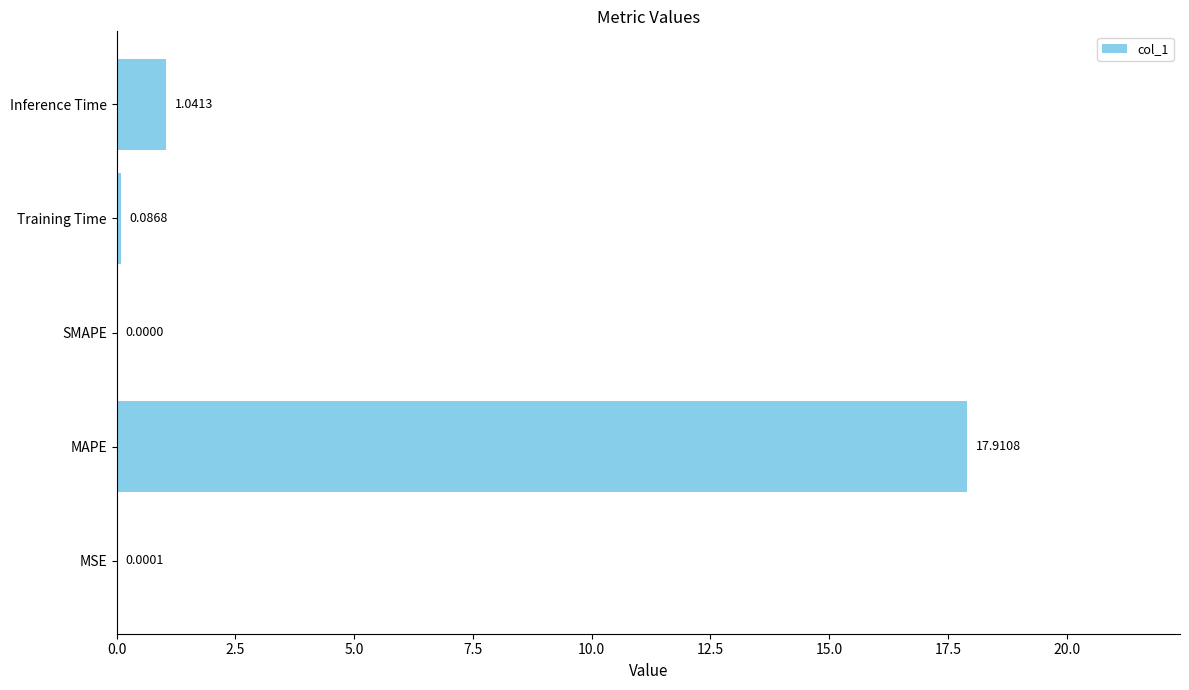

Which label corresponds to the largest value in the chart?

MAPE